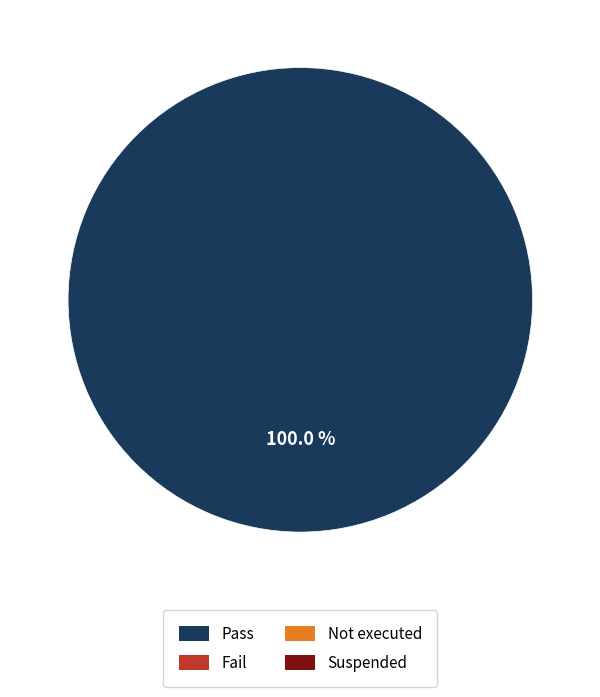

Is there any slice that represents more than half of the pie?

Yes